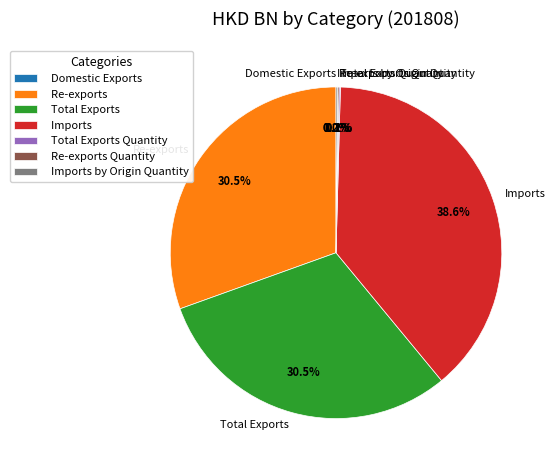

What percentage do Imports and Re-exports together represent?

69.1%